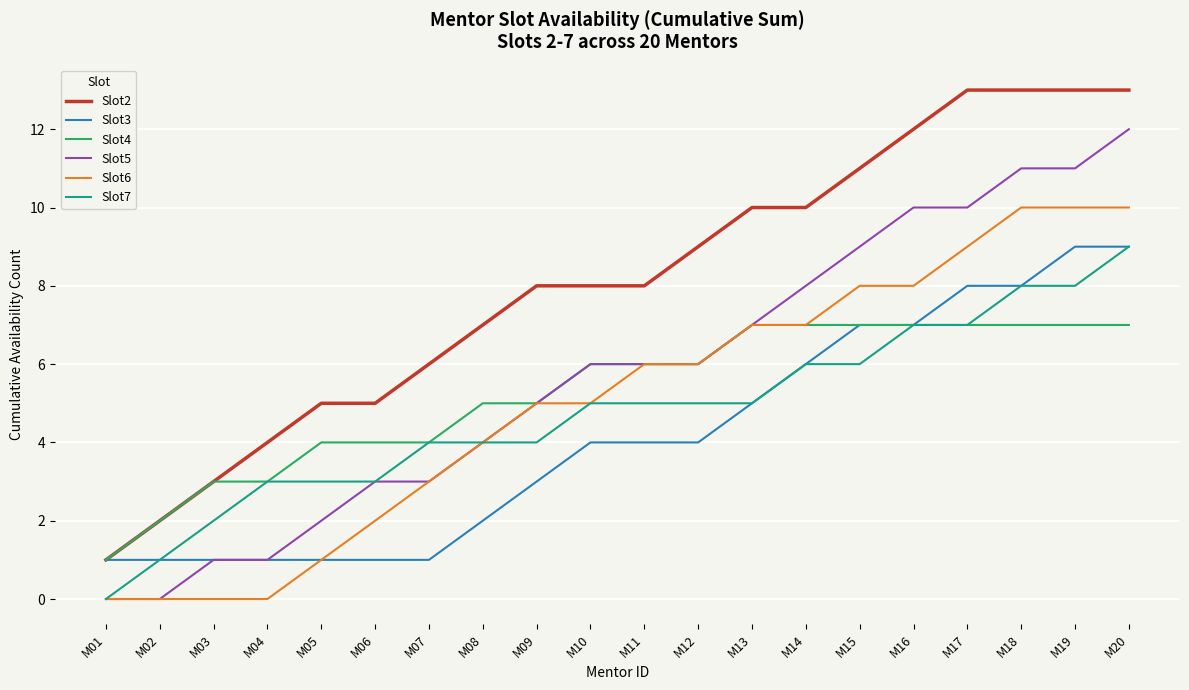

True or false: Slot7 and Slot2 cross at least once.

False